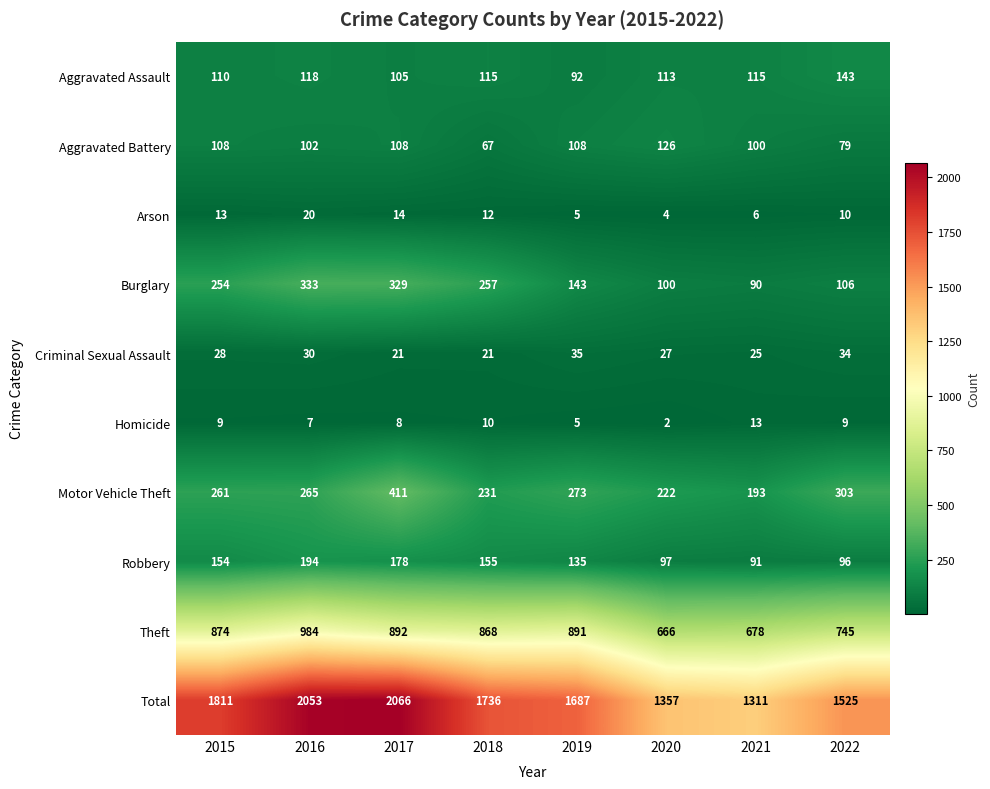

What is the average value of the Burglary series?

202